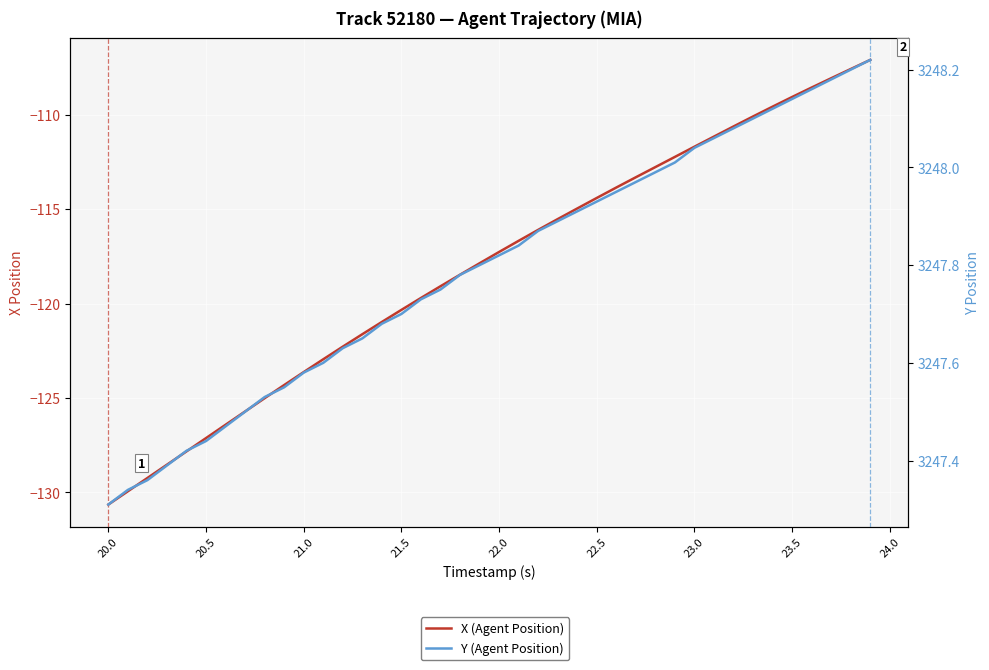

What is the value of the Y (Agent Position) point at the 30th from the left?

3248.0